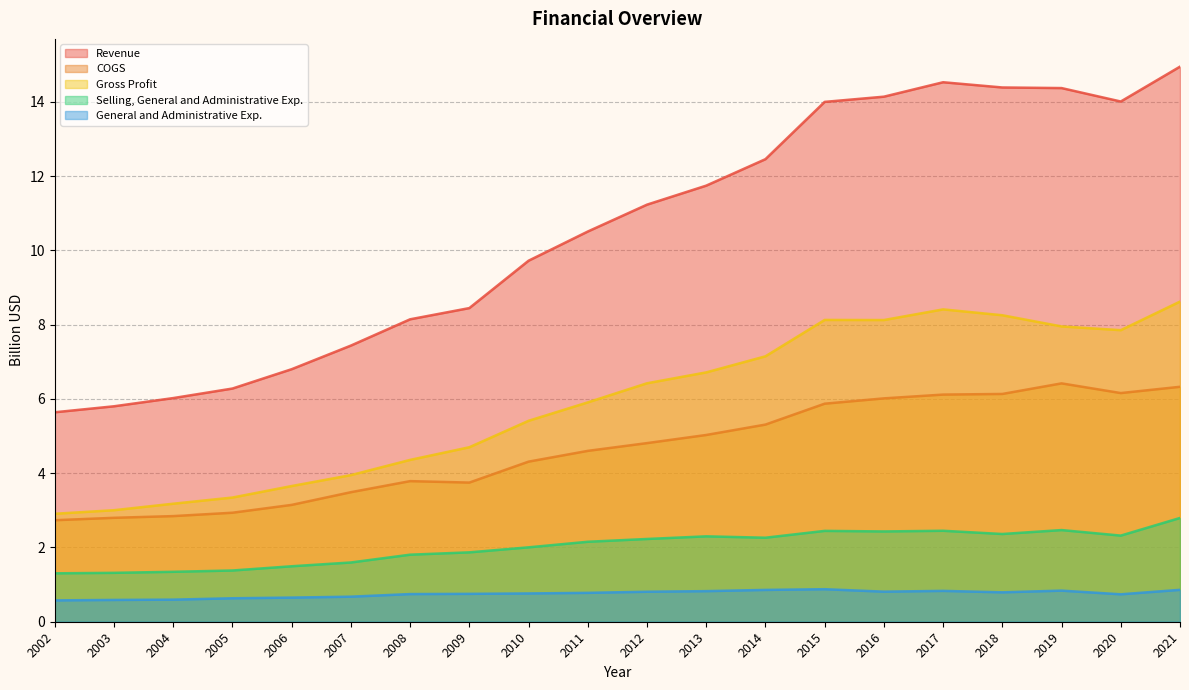

At how many categories does at least one series exceed 1?

20